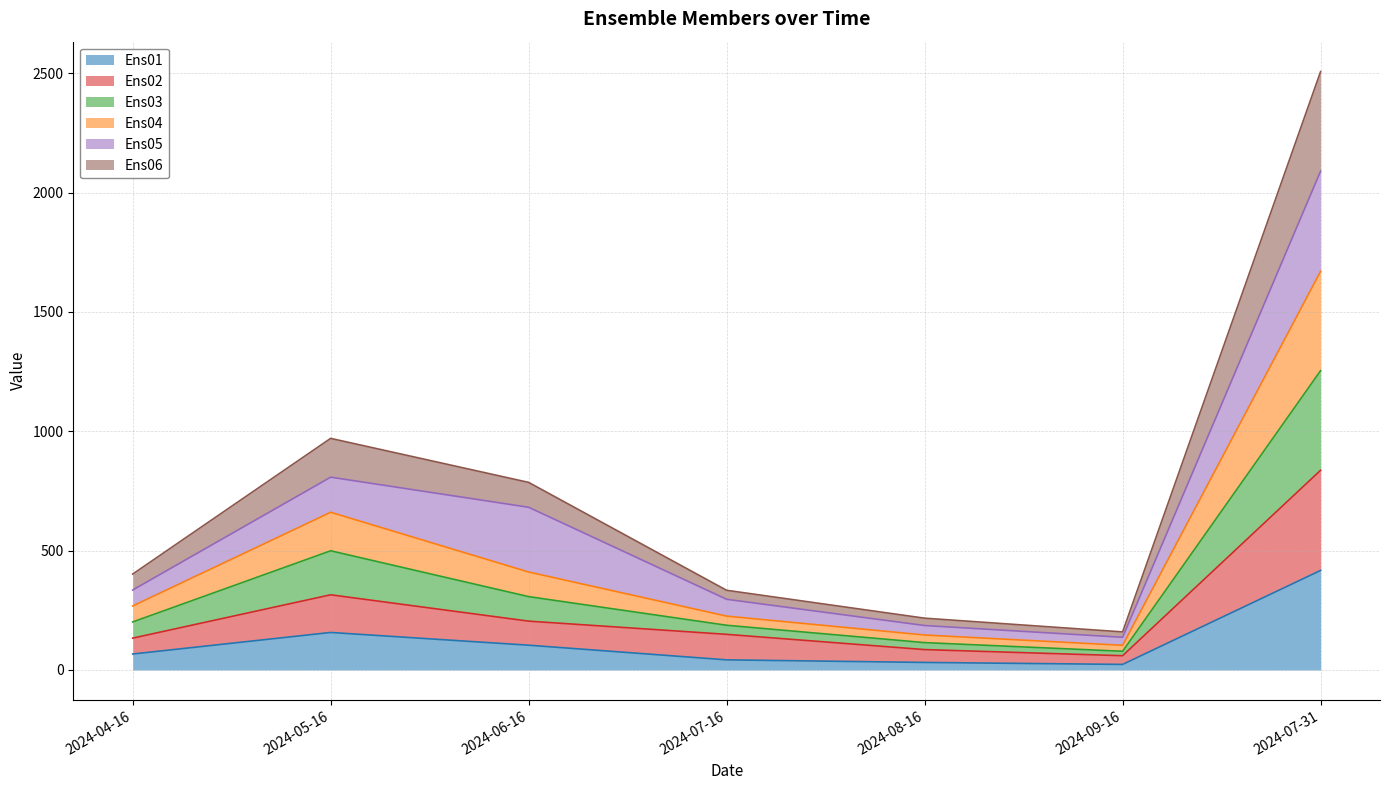

What is the sum of the Ens01 values at 2024-08-16 and 2024-04-16?

98.5